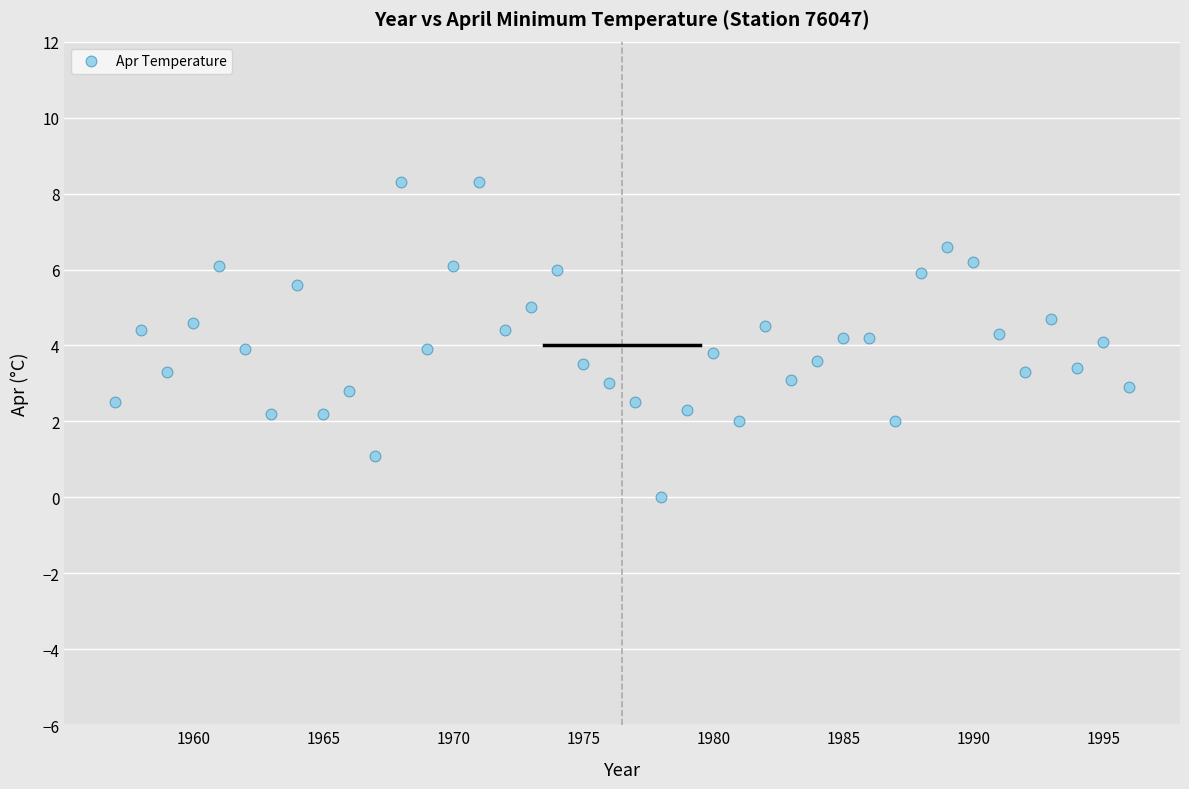

What is the range of Y values (max minus min)?

8.3